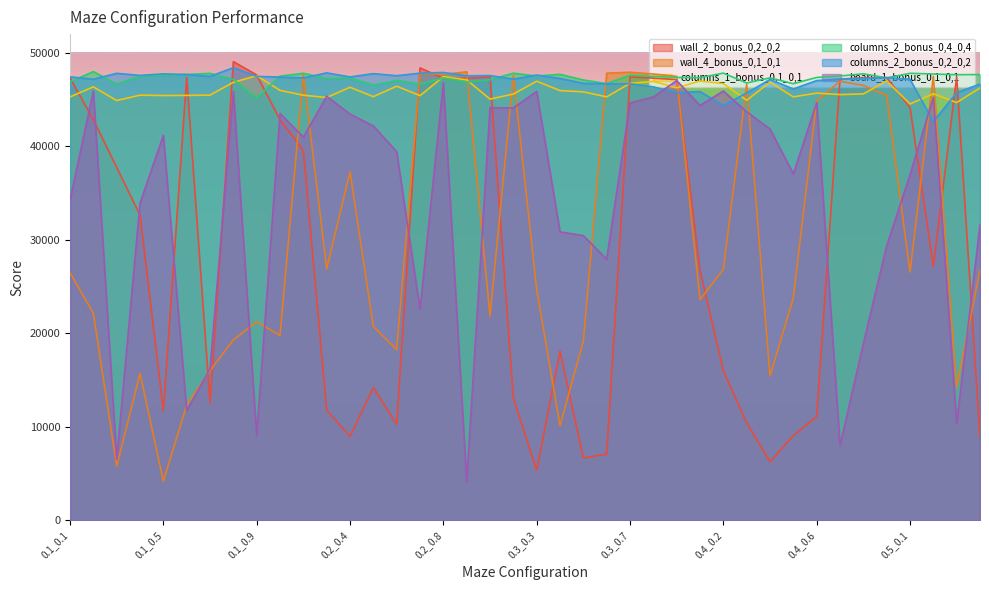

What is the sum of the columns_2_bonus_0,2_0,2 values at 0.2_0.4 and 0.1_0.4?

95006